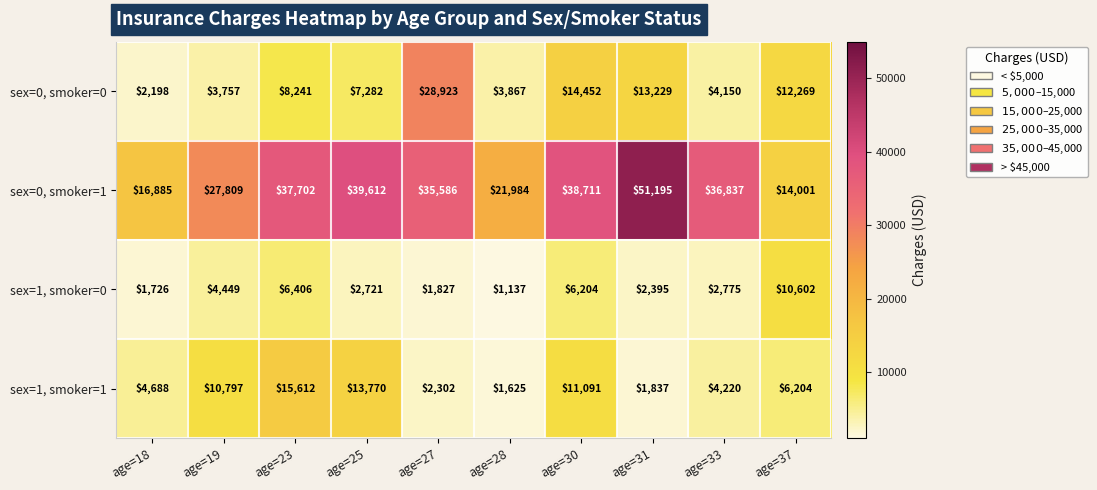

Where is sex=1, smoker=1 nearest to the value 8618?

age=19